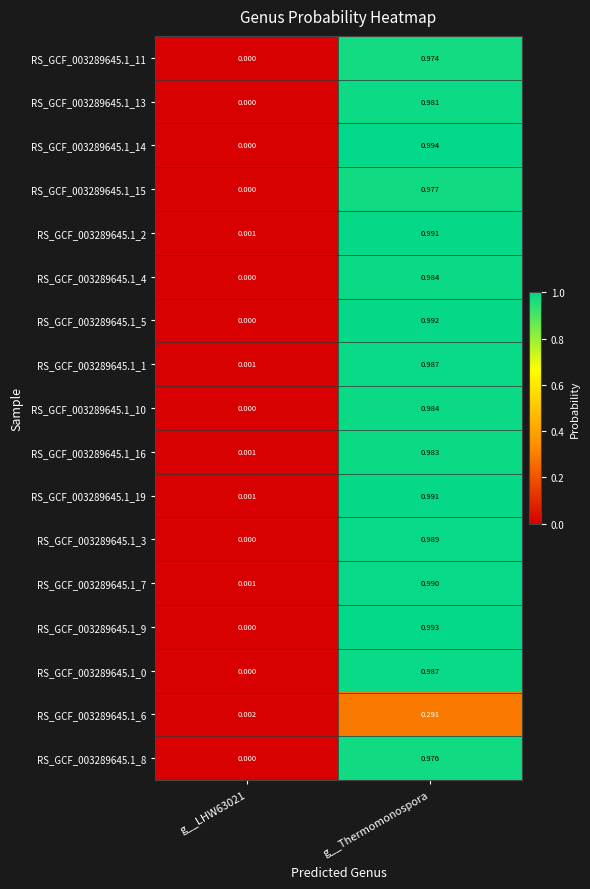

At which category is the sum across all series the highest?

g__Thermomonospora